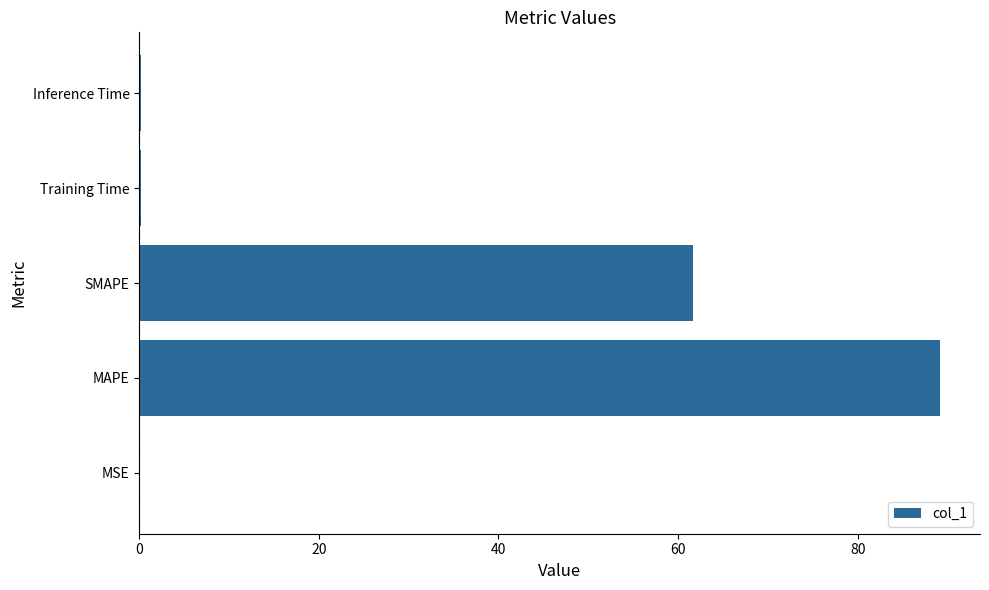

What is the sum of all values?

151.2